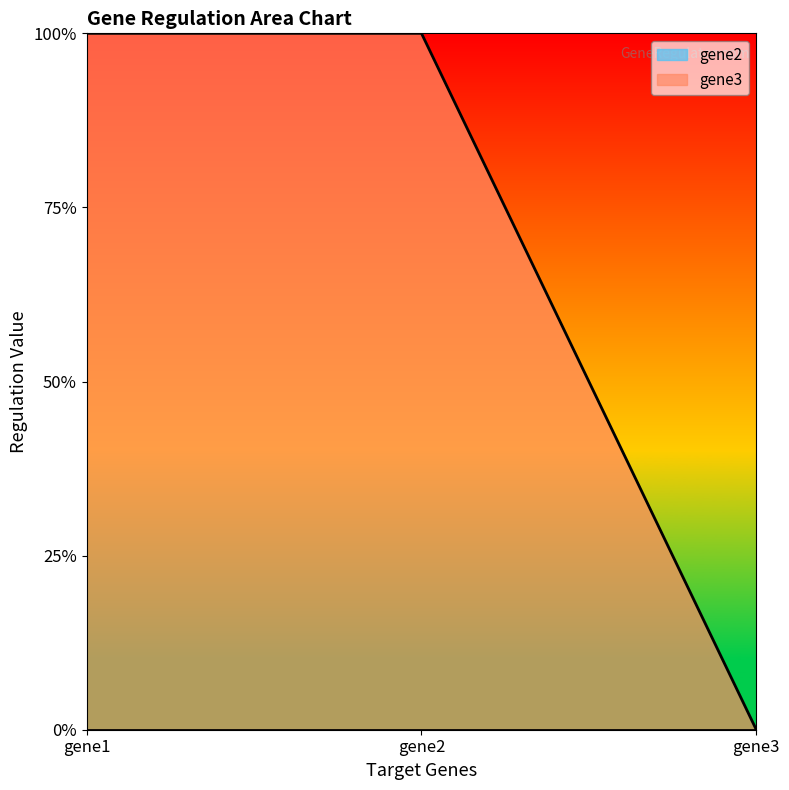

Does the chart display data point markers on the line(s)?

No